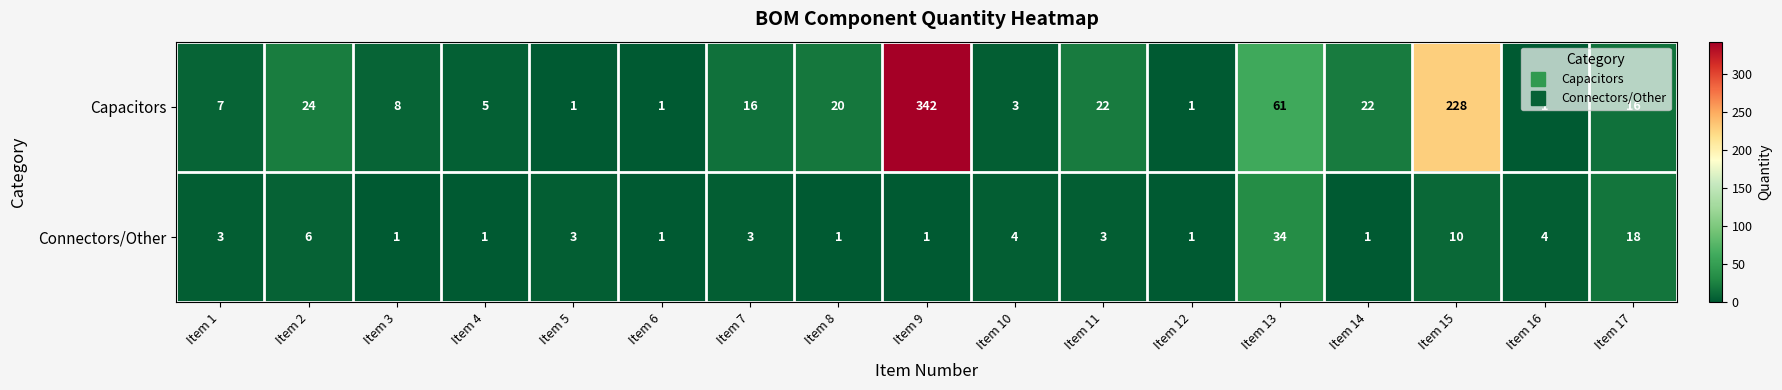

The value of Connectors/Other at Item 14 is 2. True or false?

False